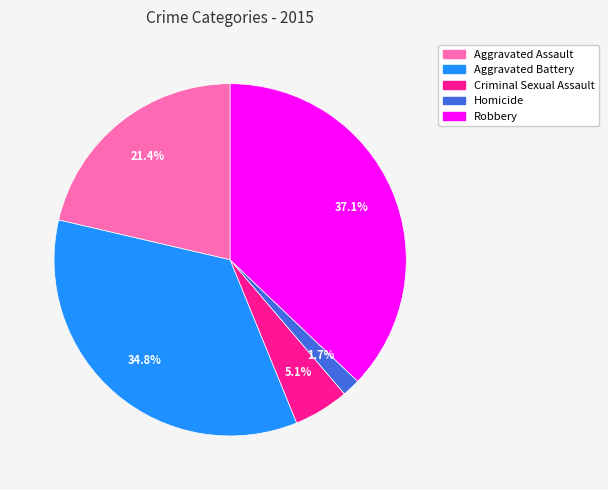

How many segments does this pie chart have?

5